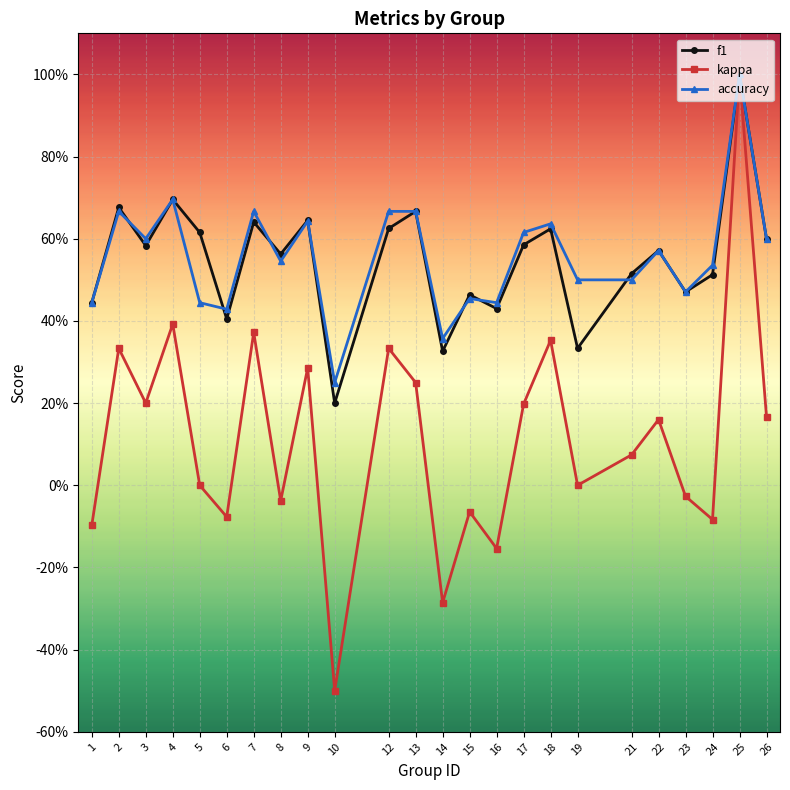

What is the total value across all series at 1?

0.8